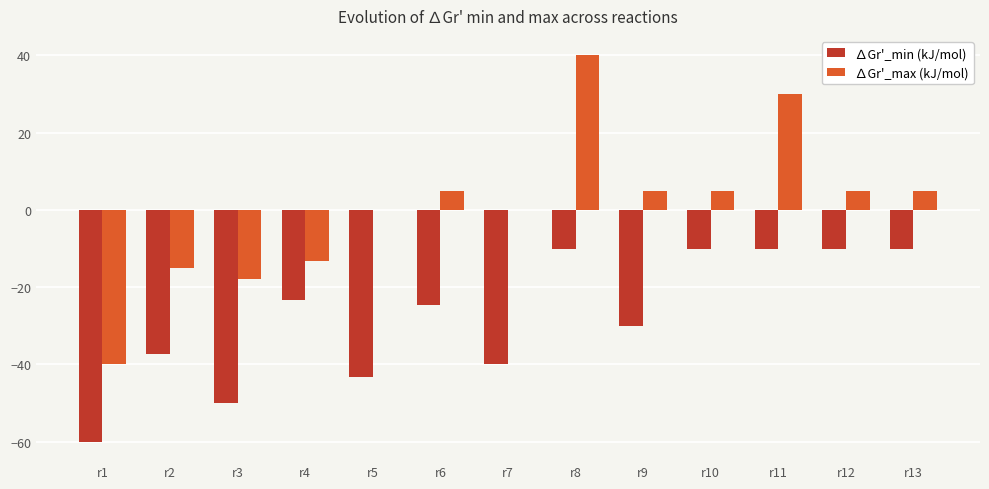

What is the difference between the ∆Gr'_min (kJ/mol) values at r3 and r9?

20.0